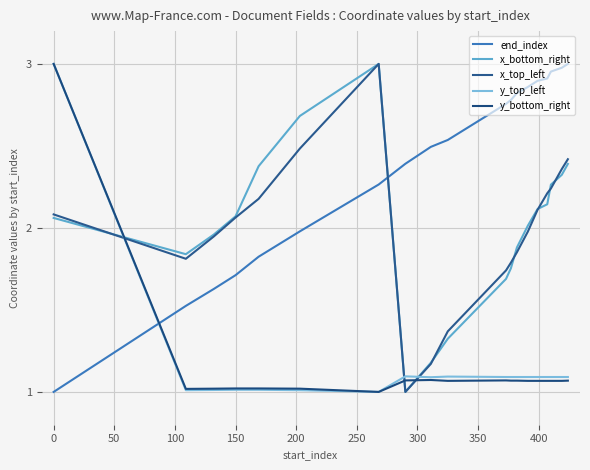

True or false: x_bottom_right and y_top_left intersect in this chart.

True